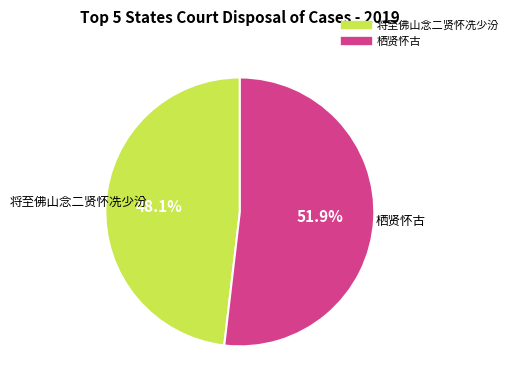

Rank the categories by value from lowest to highest.

将至佛山念二贤怀冼少汾, 栖贤怀古